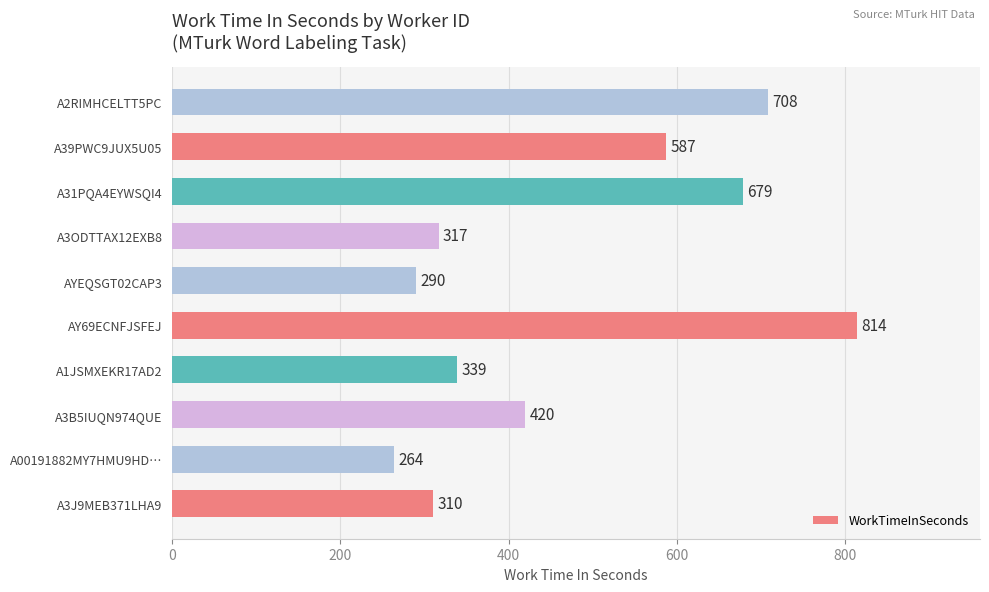

What is the change in value from A1JSMXEKR17AD2 to A3ODTTAX12EXB8?

-22